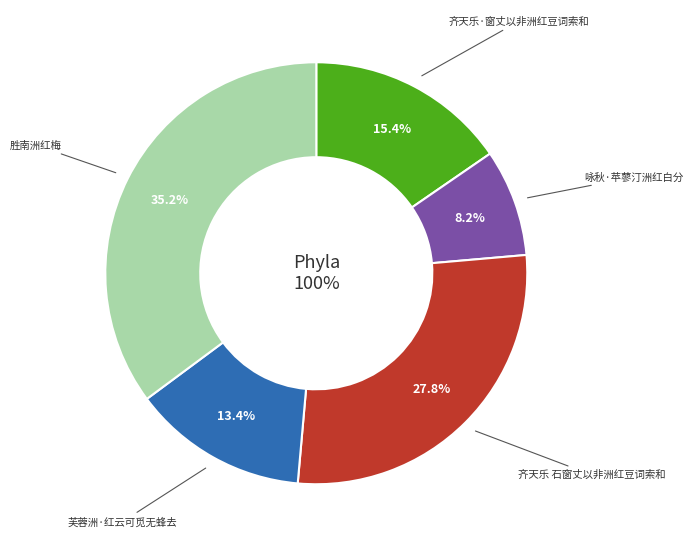

What is the total percentage of 芙蓉洲·红云可觅无蜂去 and 齐天乐·窗丈以非洲红豆词索和?

28.8%